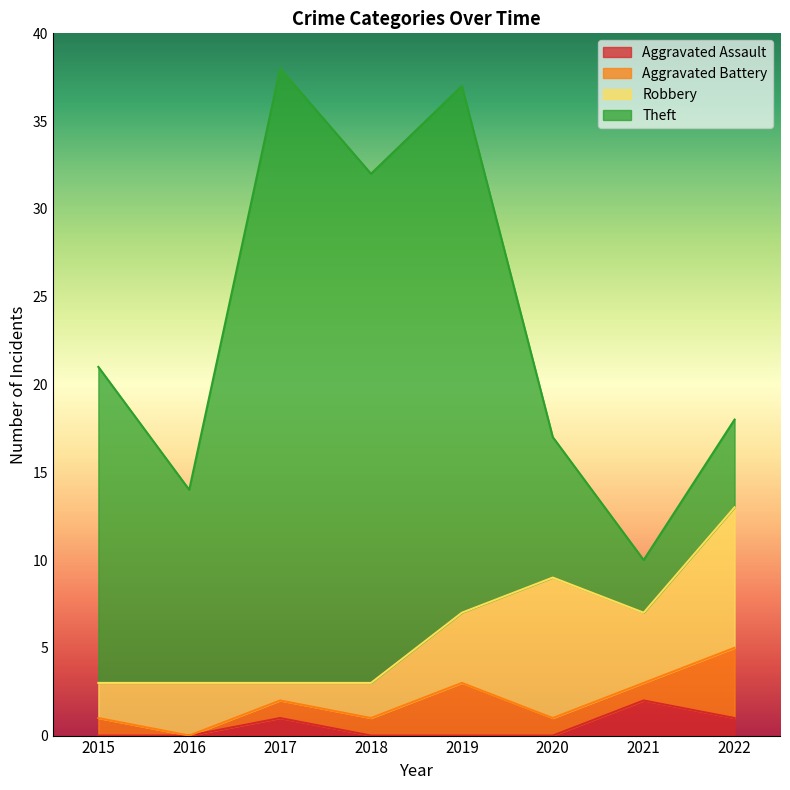

Reading left to right, what are all the values shown in this chart?

Aggravated Assault: 2015=0	2016=0	2017=1	2018=0	2019=0	2020=0	2021=2	2022=1
Aggravated Battery: 2015=1	2016=0	2017=1	2018=1	2019=3	2020=1	2021=1	2022=4
Robbery: 2015=2	2016=3	2017=1	2018=2	2019=4	2020=8	2021=4	2022=8
Theft: 2015=18	2016=11	2017=35	2018=29	2019=30	2020=8	2021=3	2022=5